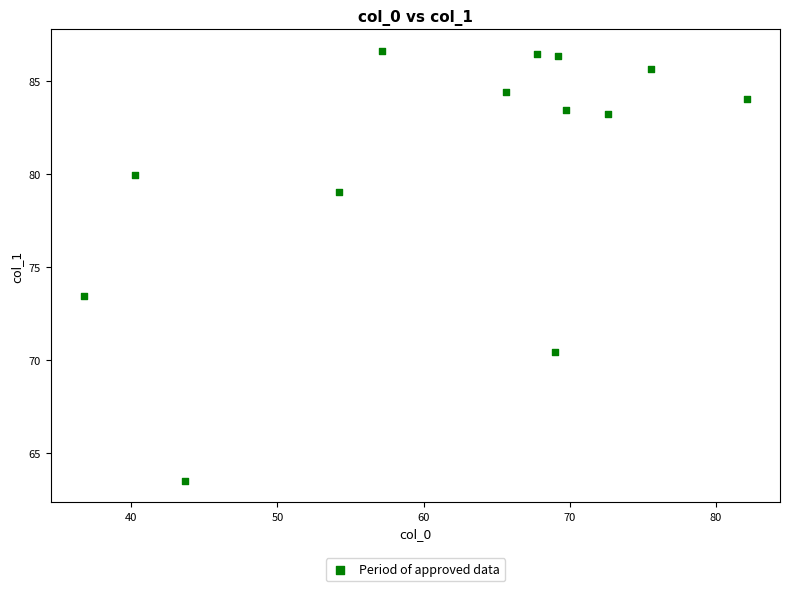

What Y value in the scatter plot is closest to 75?

73.4